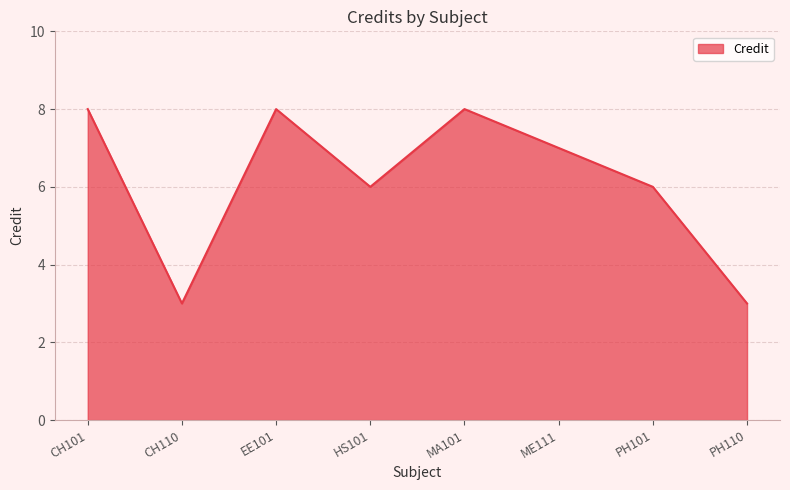

Approximately how many times larger is the value at ME111 compared to PH110?

2.3